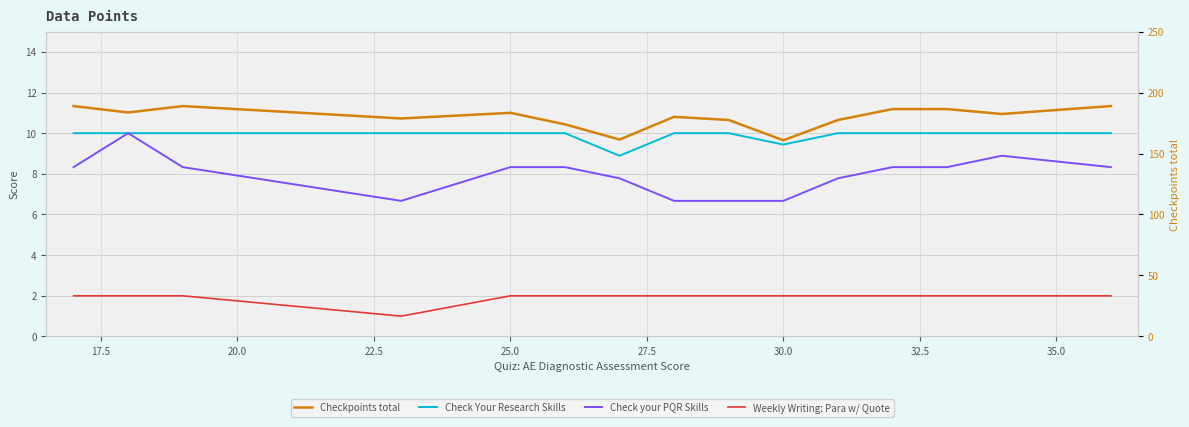

What is the average value of the Quiz: Check your PQR Skills (Real) series?

8.0